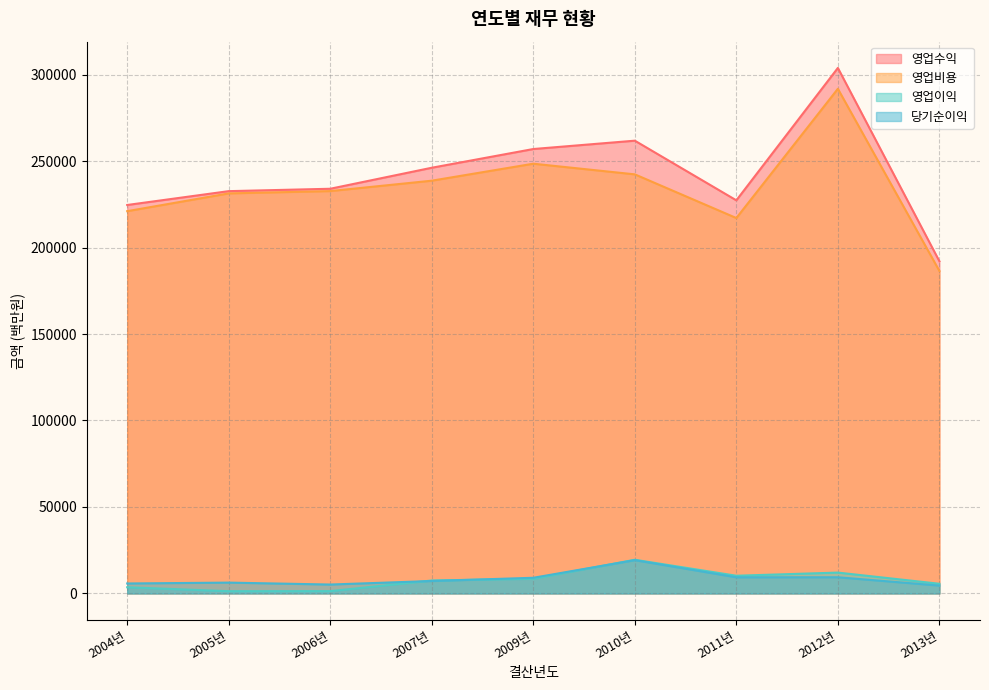

How many lines are shown in the chart?

4